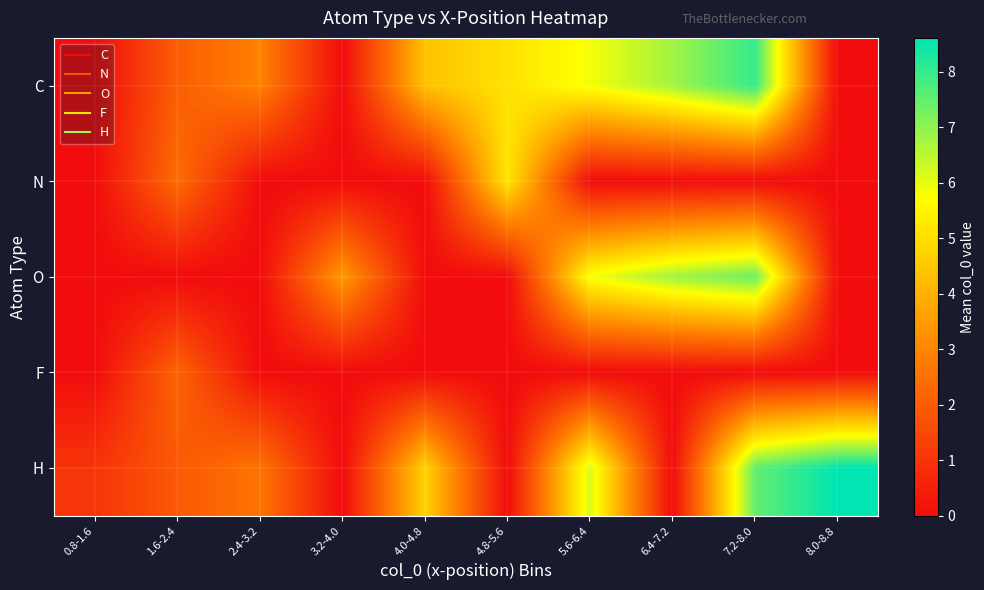

At 0.8-1.6, list the series in order from largest to smallest.

H, C, N, O, F